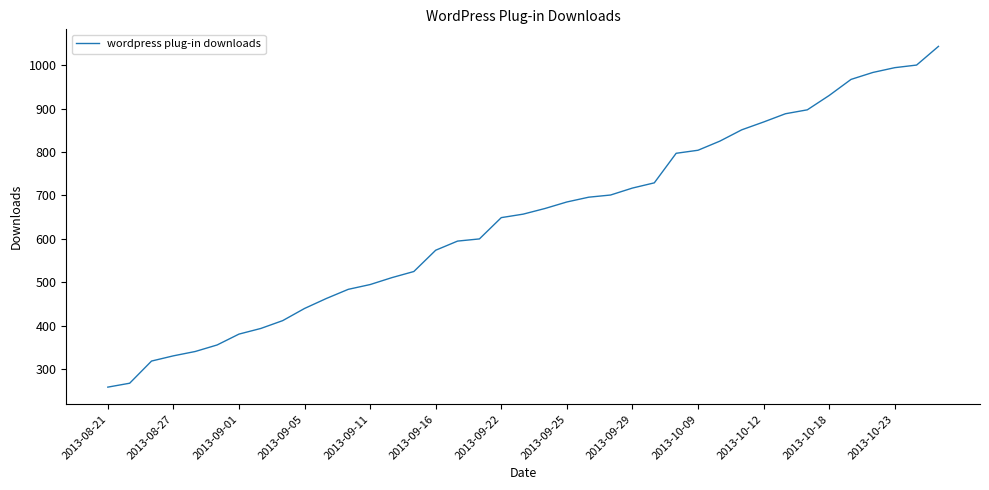

What is the smallest value displayed?

259